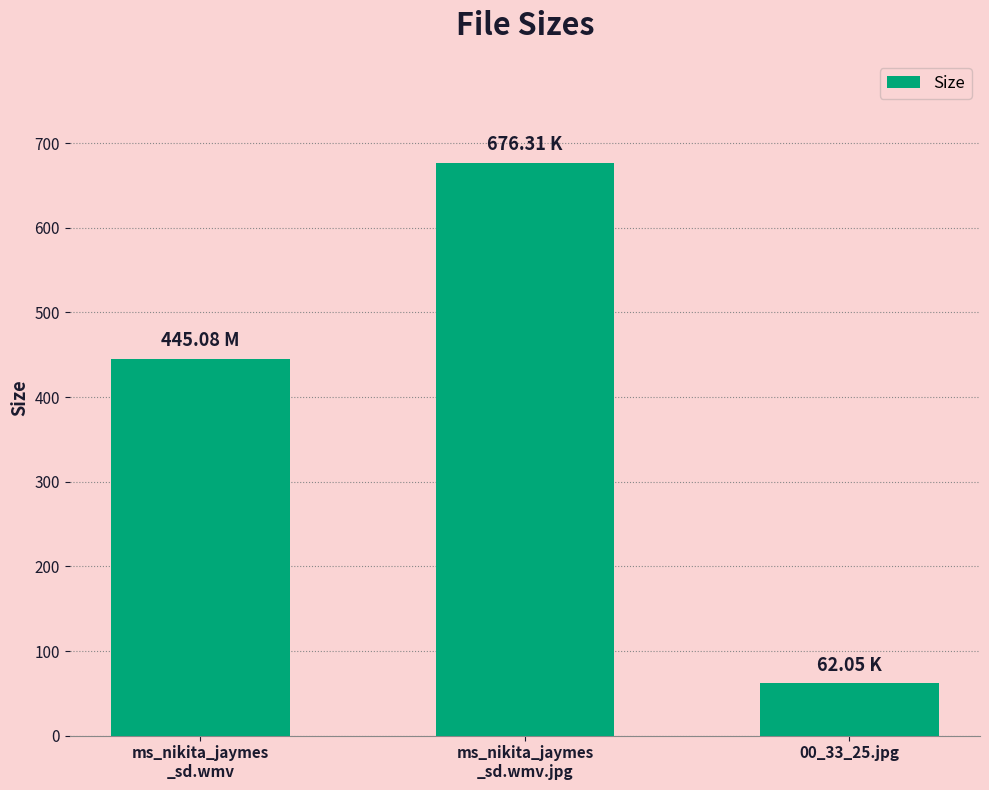

At which label is the value closest to 369?

ms_nikita_jaymes
_sd.wmv